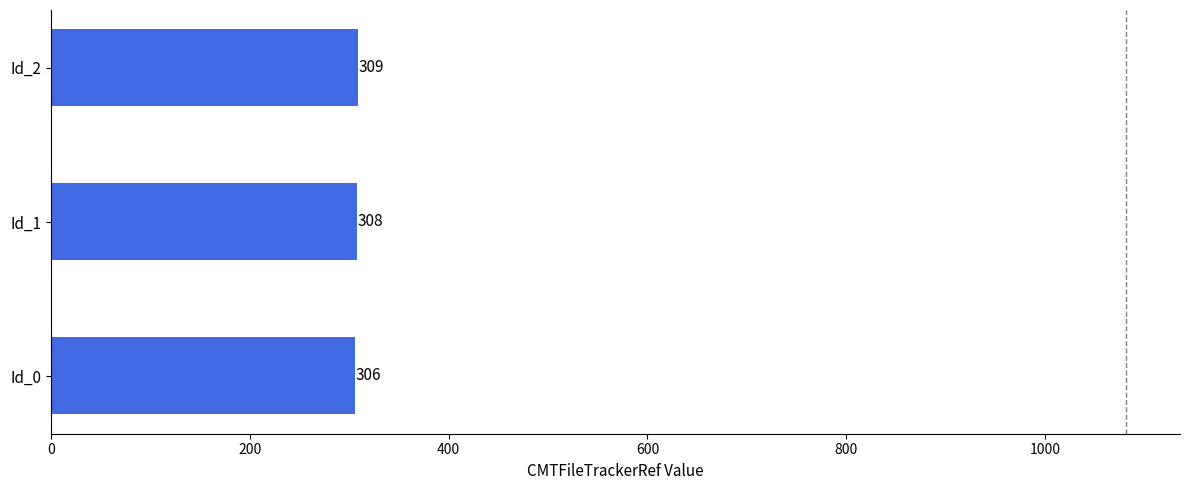

At which category does the chart reach its peak across all series?

Id_2